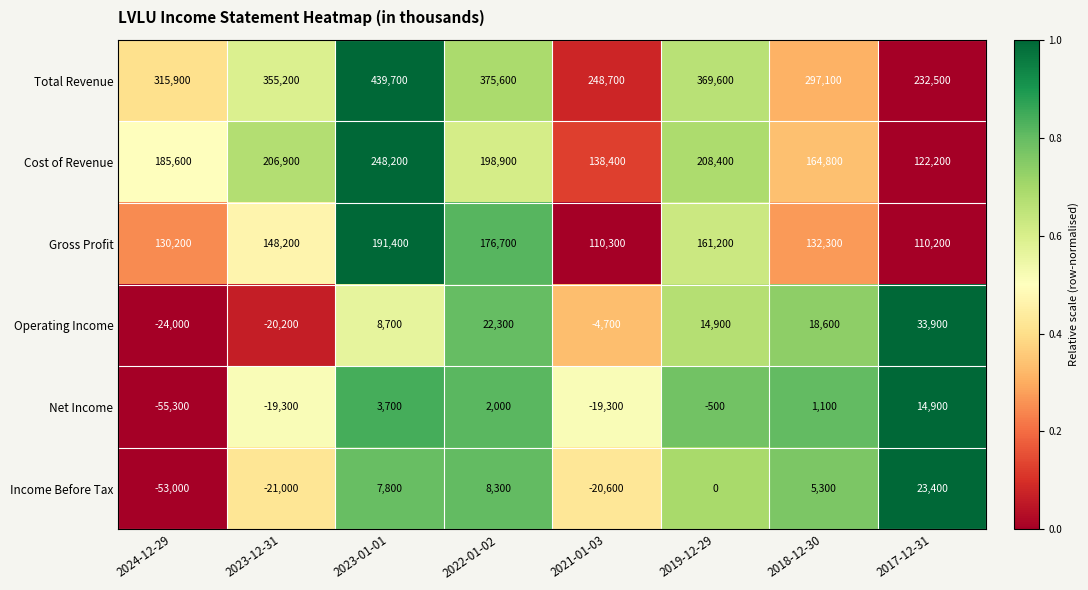

Rank the series at 2023-12-31 from lowest to highest value.

Income Before Tax, Operating Income, Net Income, Gross Profit, Cost of Revenue, Total Revenue